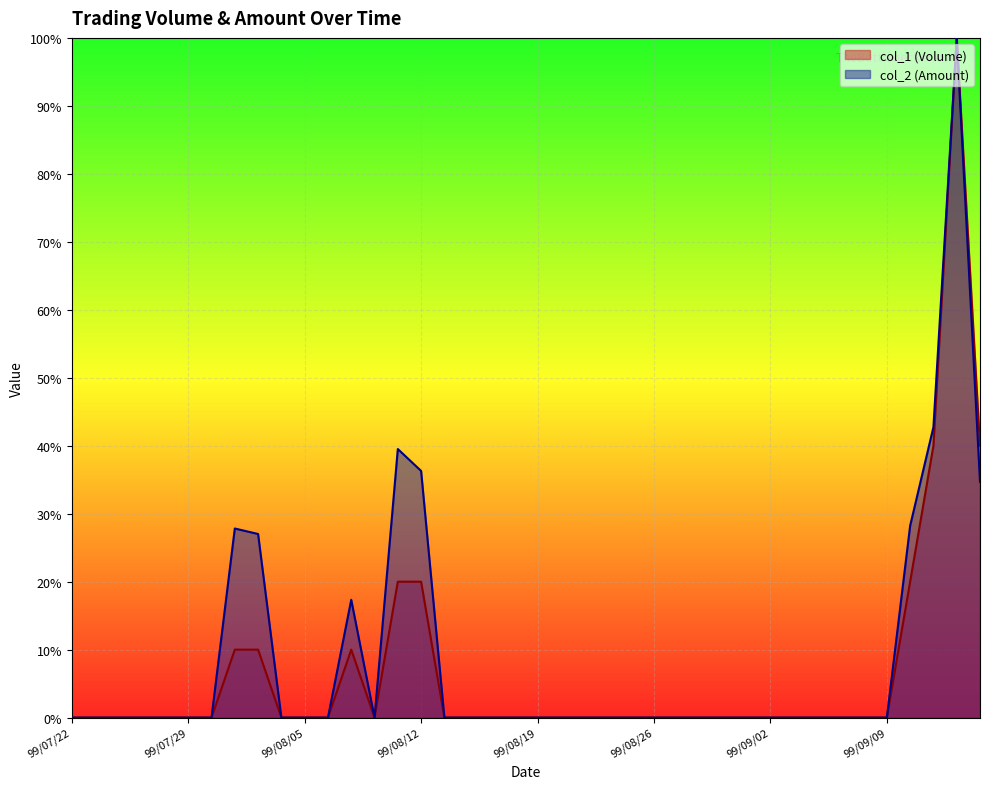

List the series in order of their overall mean, lowest first.

col_1 (Volume) line, col_2 (Amount) line